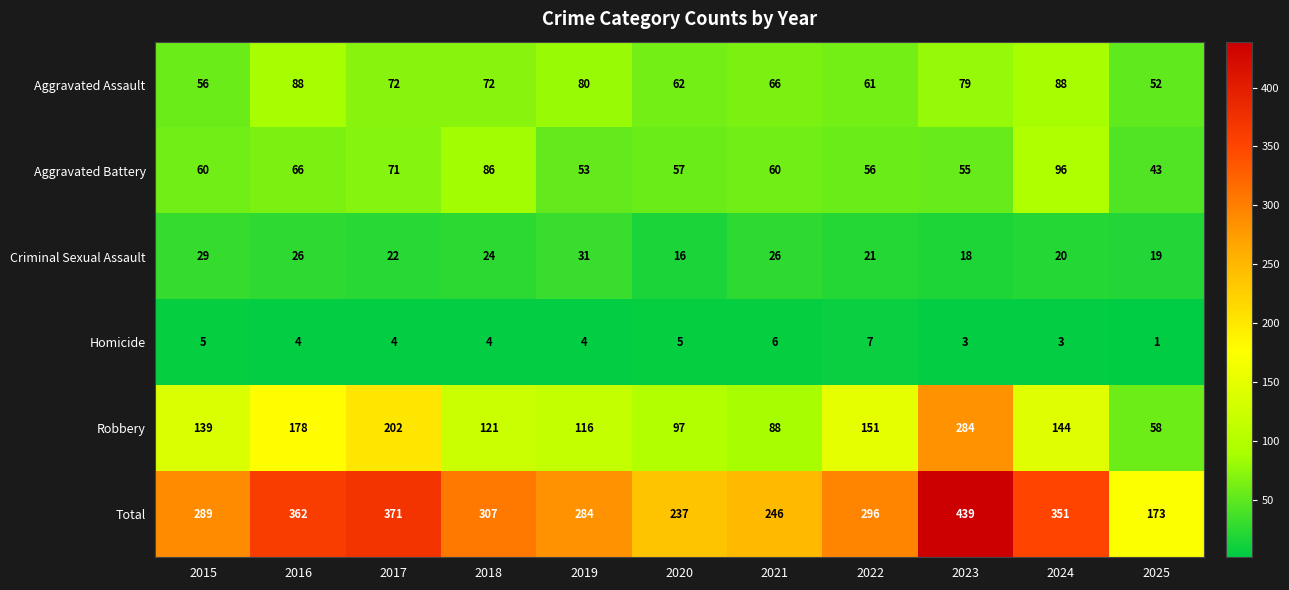

Which series has the widest spread of values?

Total